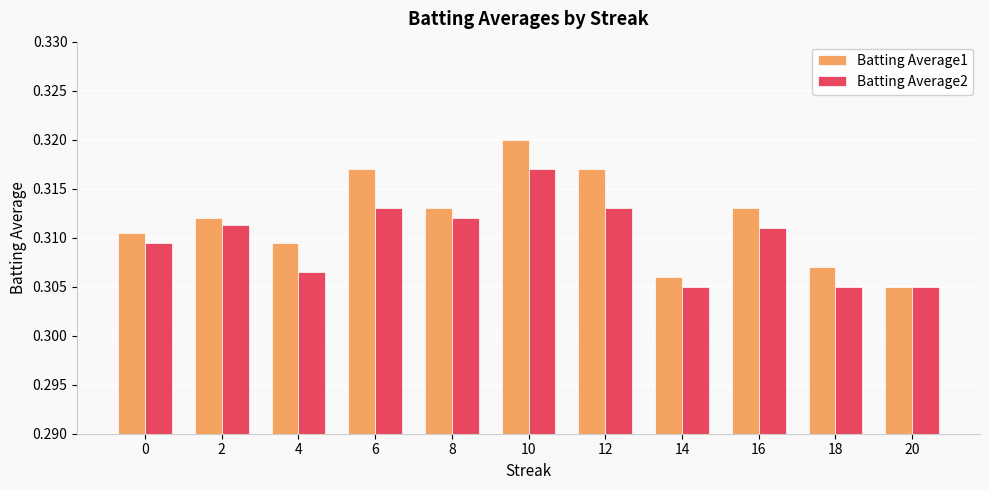

The Batting Average1 series shows 0.5 at 14. True or false?

False